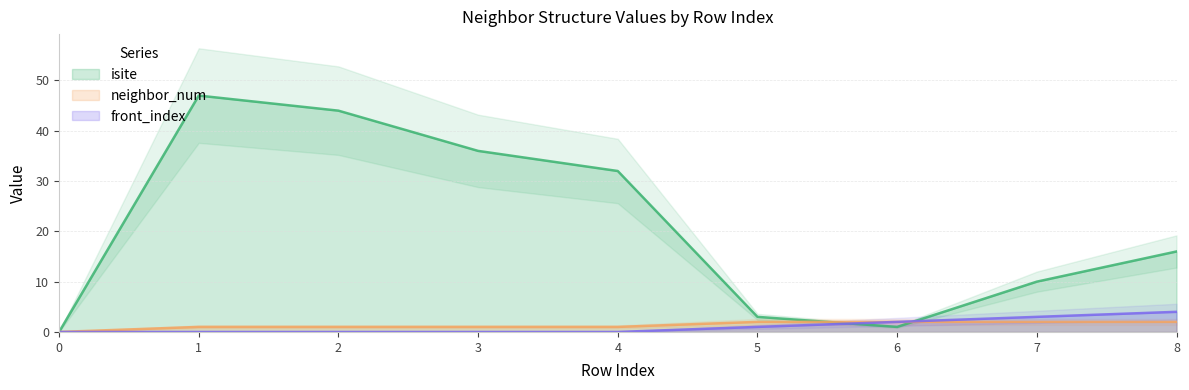

Reading right to left, transcribe all the data shown in this chart.

isite: 8=16	7=10	6=1	5=3	4=32	3=36	2=44	1=47	0=0
neighbor_num: 8=2	7=2	6=2	5=2	4=1	3=1	2=1	1=1	0=0
front_index: 8=4	7=3	6=2	5=1	4=0	3=0	2=0	1=0	0=0